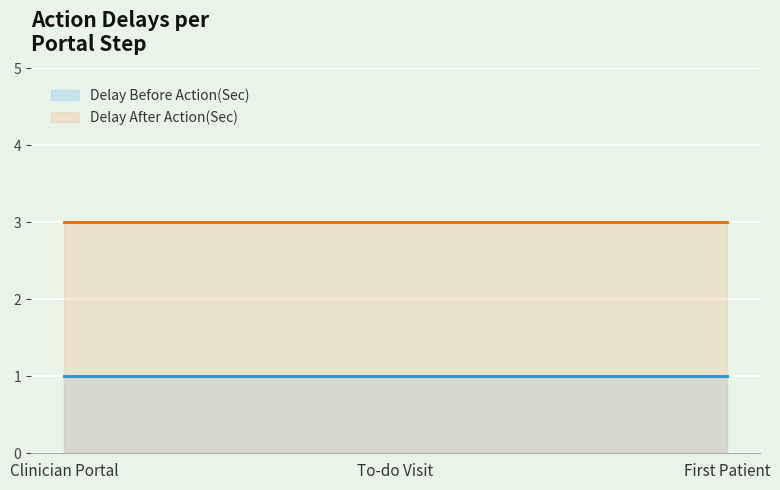

What is the value of the Delay Before Action(Sec) point at the 3rd from the left?

1